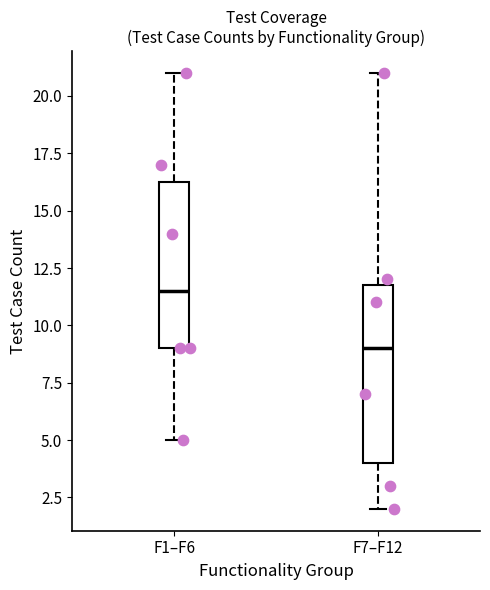

Reading left to right, read every box against the y-axis: the position of its median line, the range the box covers, and the ends of its whiskers. The values are not printed on the chart, so give them approximately, as read against the axis.

F1–F6: median 11.5, box 9.0 to 16.5, whiskers 5.0 to 21.0
F7–F12: median 9.0, box 4.0 to 12.0, whiskers 2.0 to 21.0